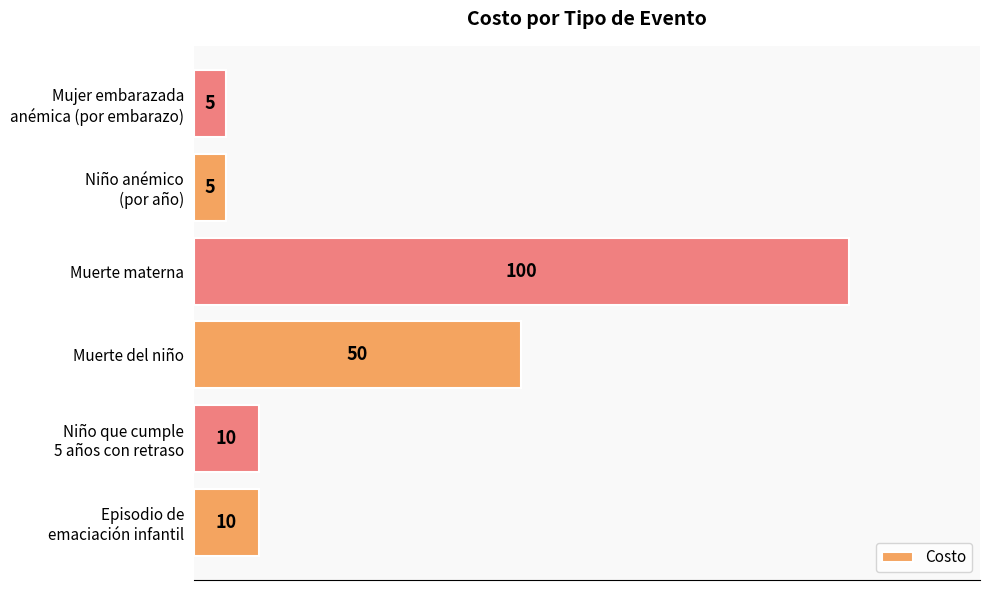

The chart shows a value of 138 at Muerte materna. True or false?

False